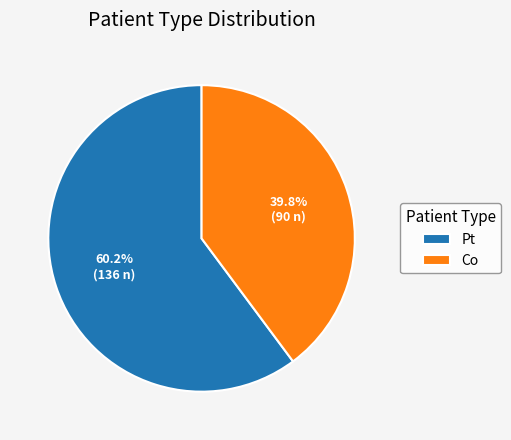

Approximately how many times larger is the value at Pt compared to Co?

1.5